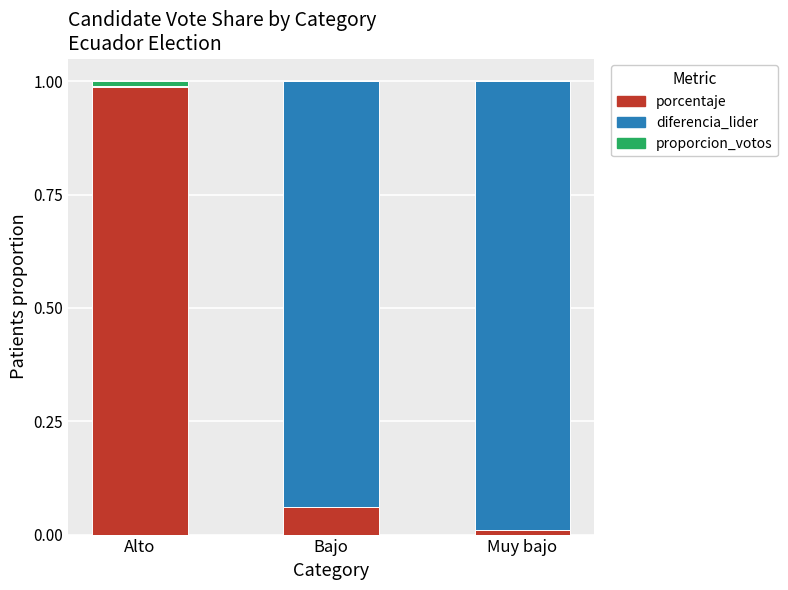

The value of porcentaje at Muy bajo is 0.0. True or false?

True